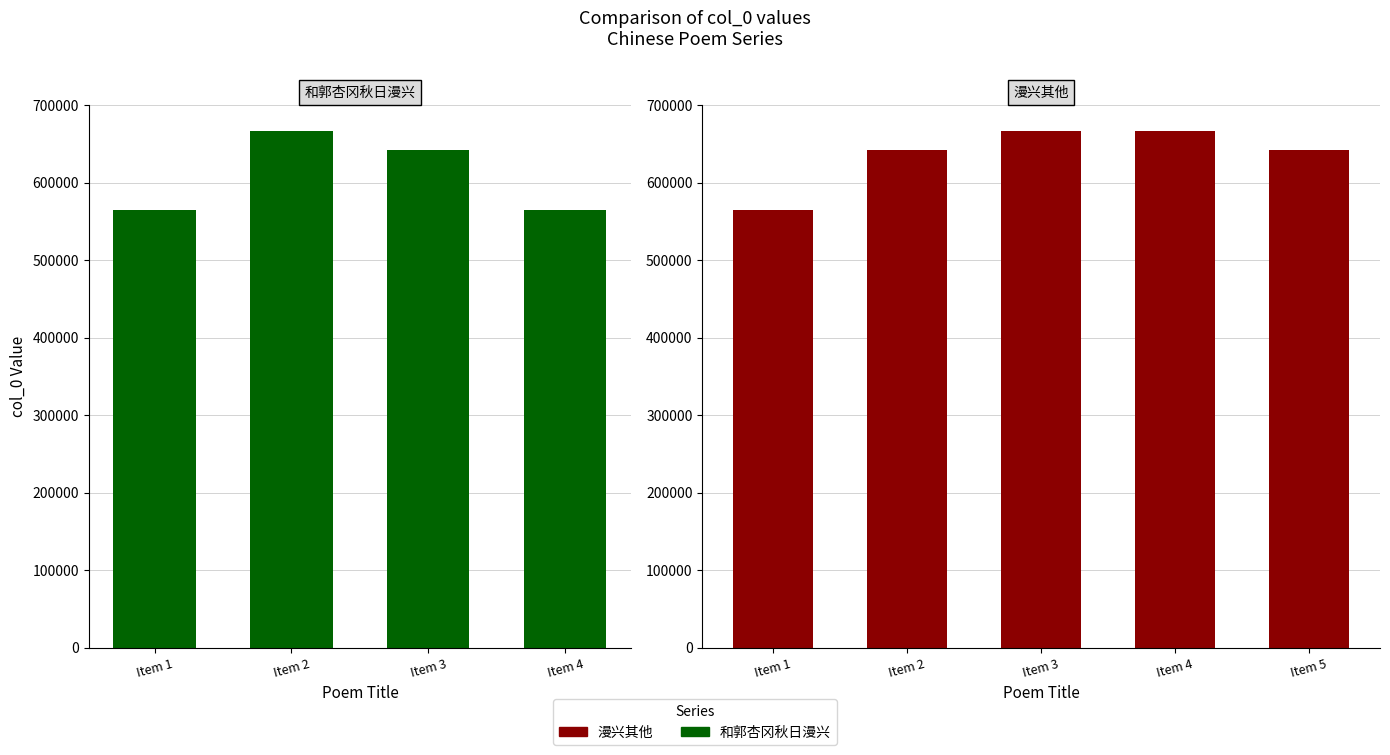

Reading left to right, what are all the values shown in this chart?

564239	666788	642253	564240	564241	642255	666789	666790	642254